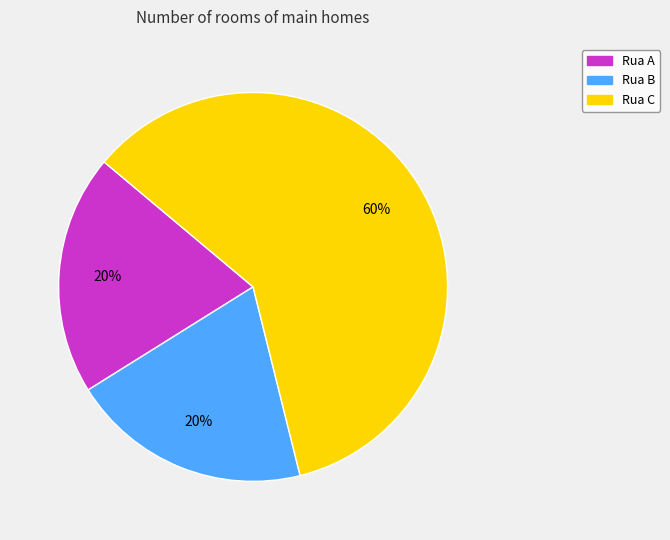

Is there any slice that represents more than half of the pie?

Yes